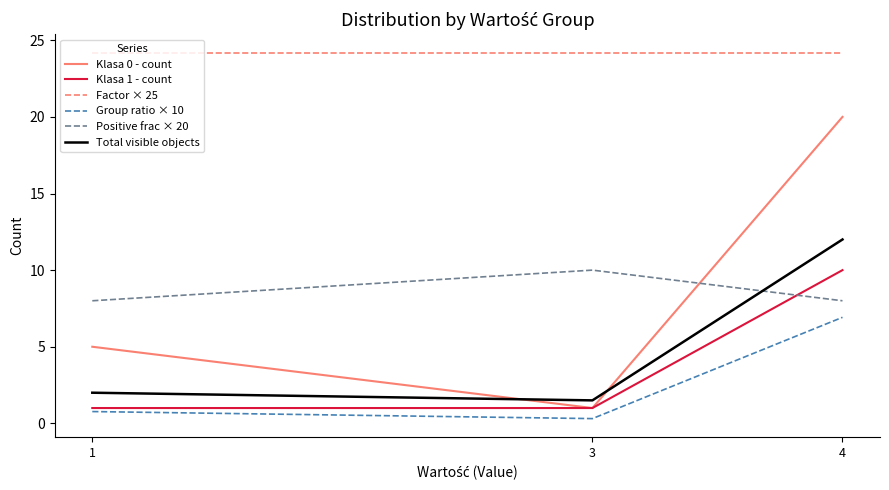

At which category is the sum across all series the highest?

4